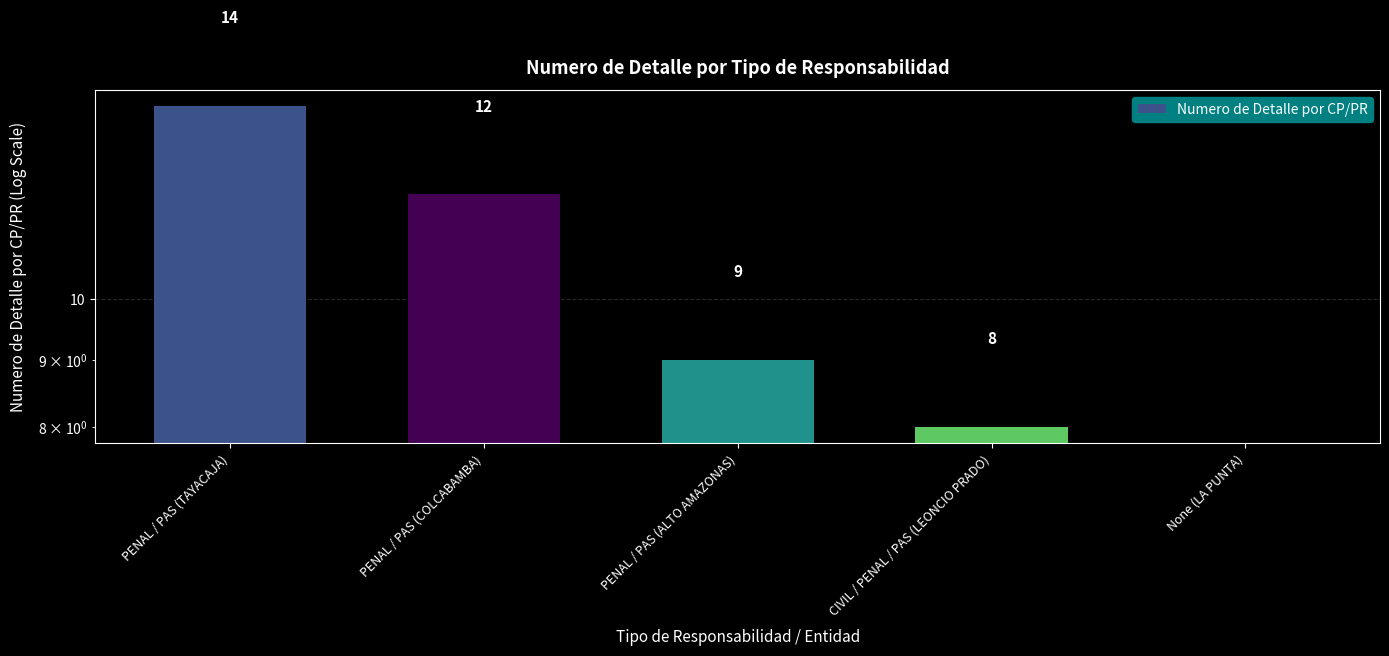

Reading left to right, list all the values displayed in this chart.

14	12	9	8	0